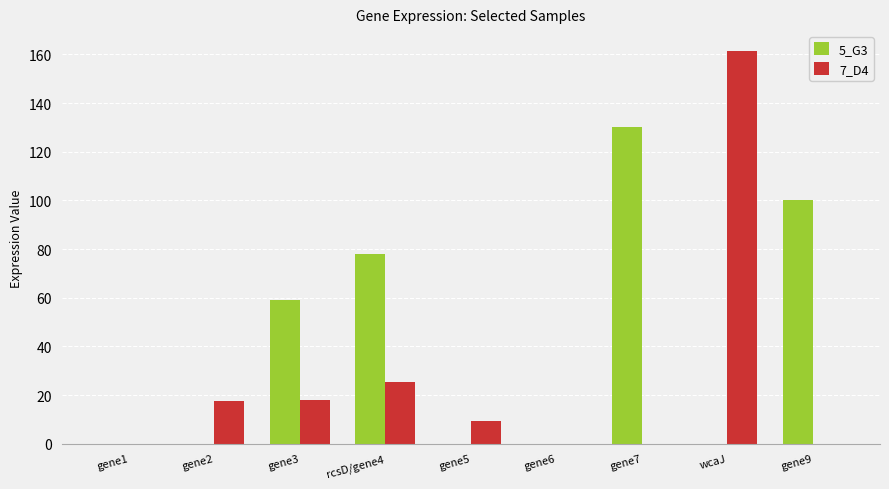

How many groups of bars are there?

9